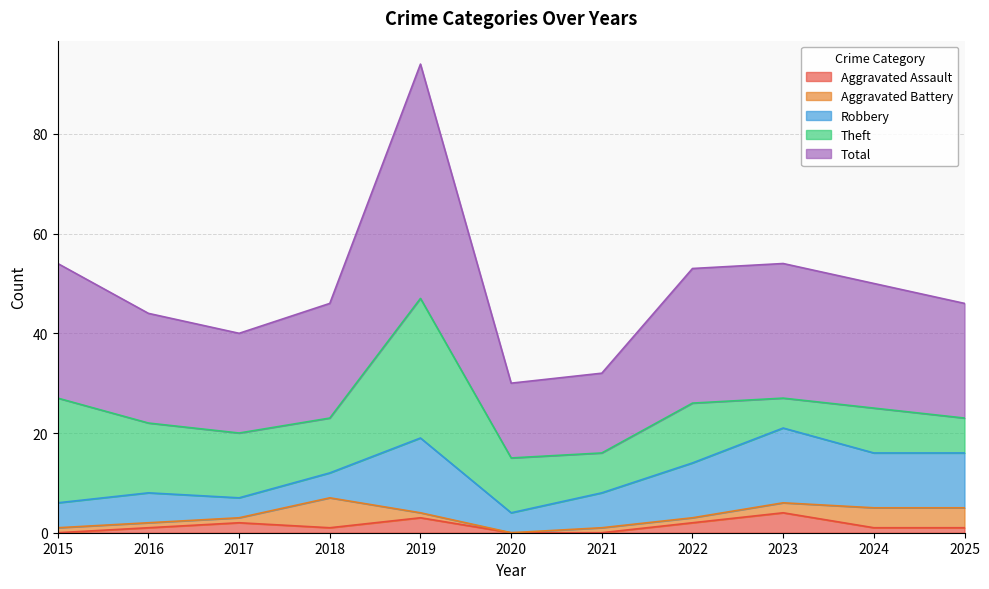

What is the sum of the Total values at 2024 and 2021?

41